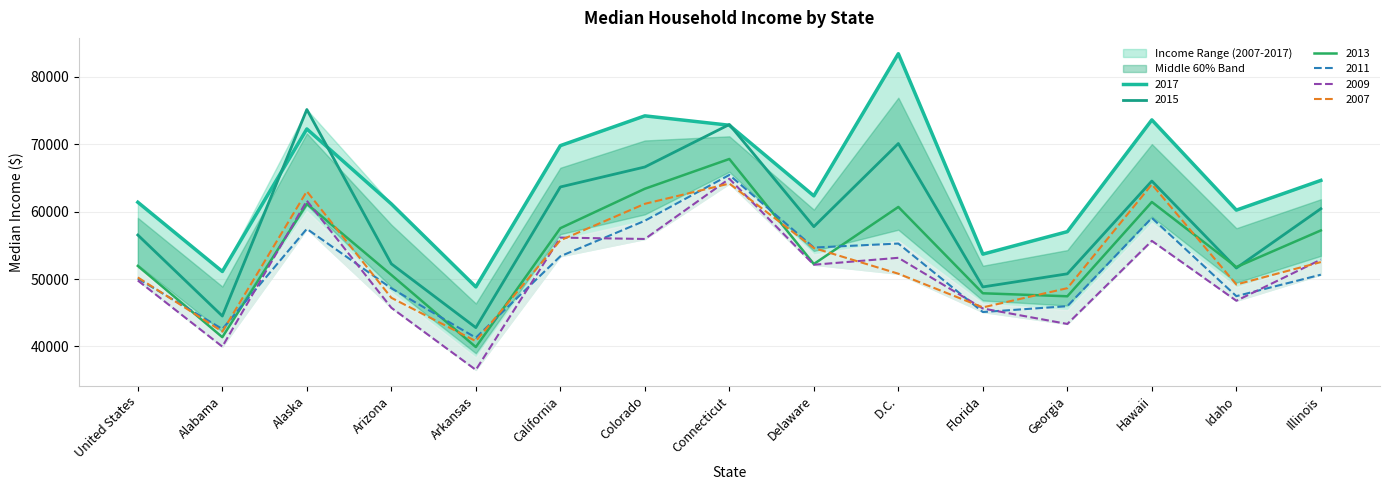

True or false: 2015 has more than 2 interior local peaks.

True